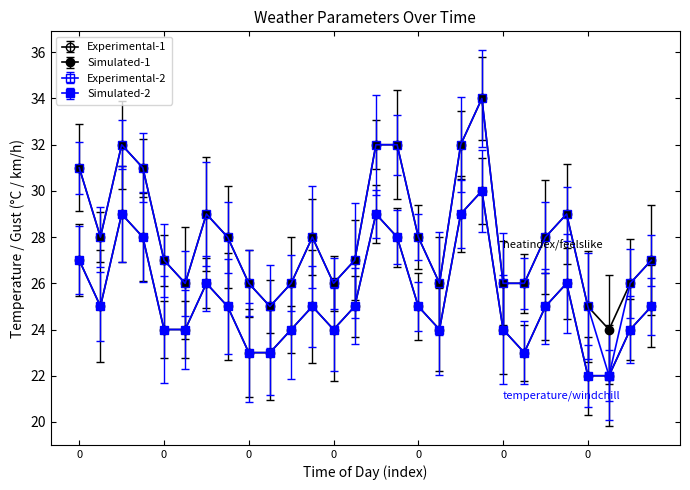

Is this an area chart (filled region under the line)?

No